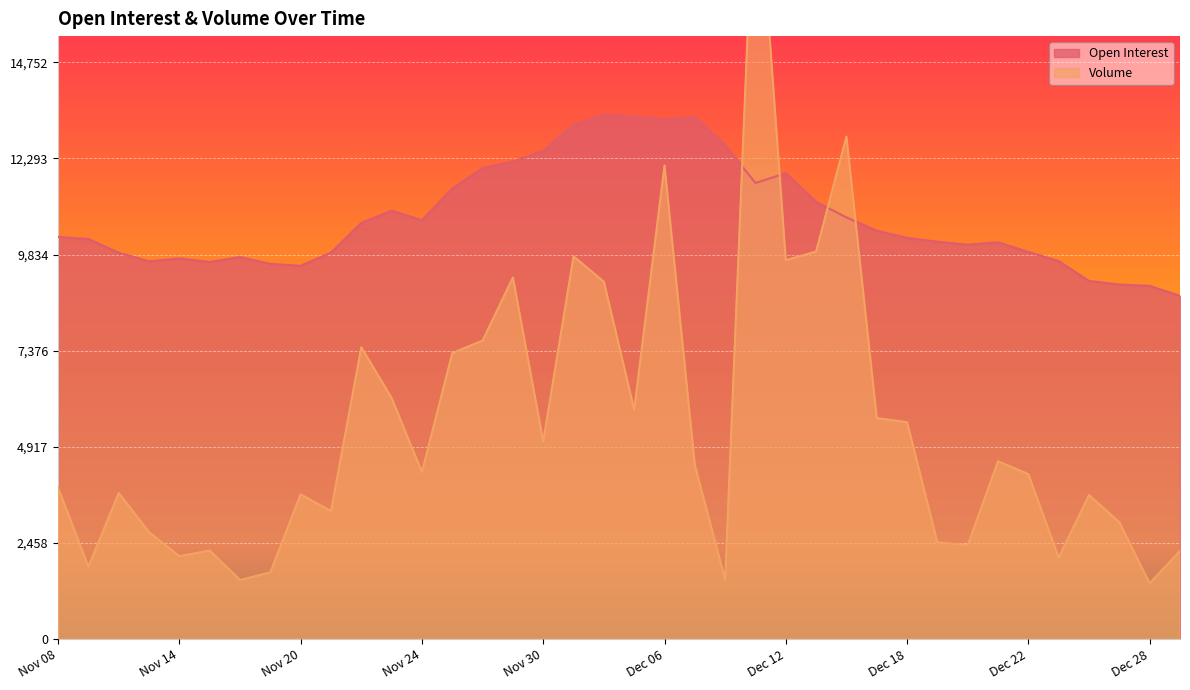

How many data points in Volume are less than 4273?

19